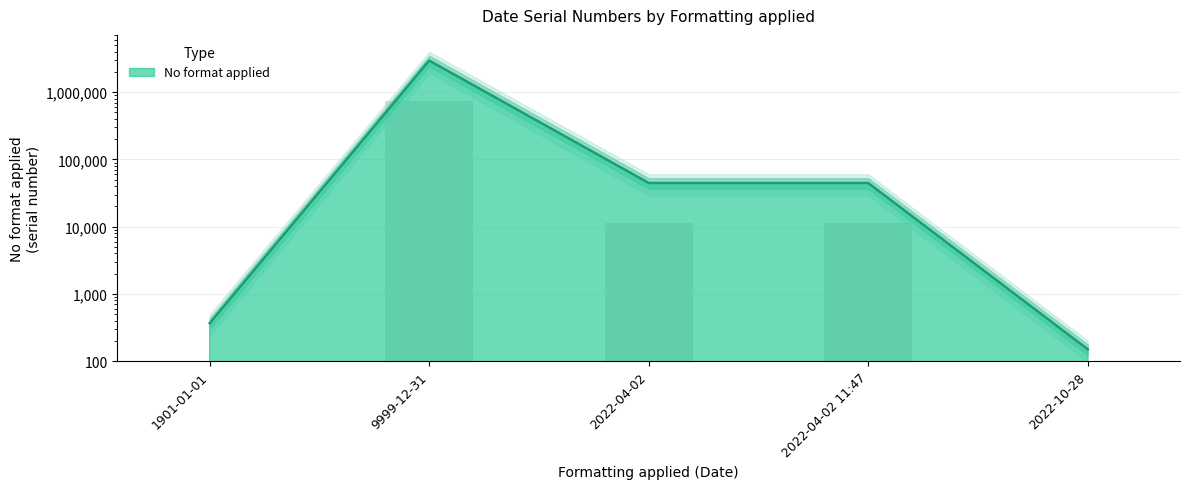

What is the label of the 3rd bar from the right?

2022-04-02